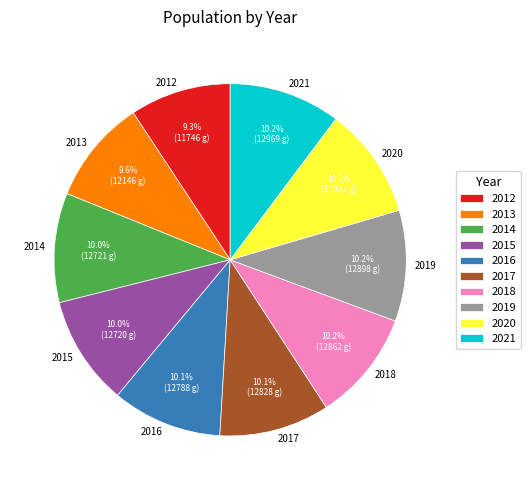

How many slices are in this pie chart?

10